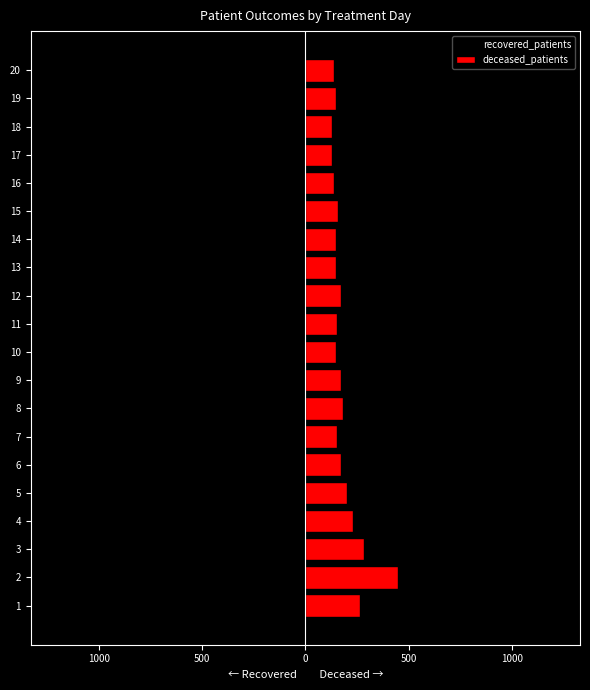

True or false: recovered_patients has a value of -688 at 8.

True